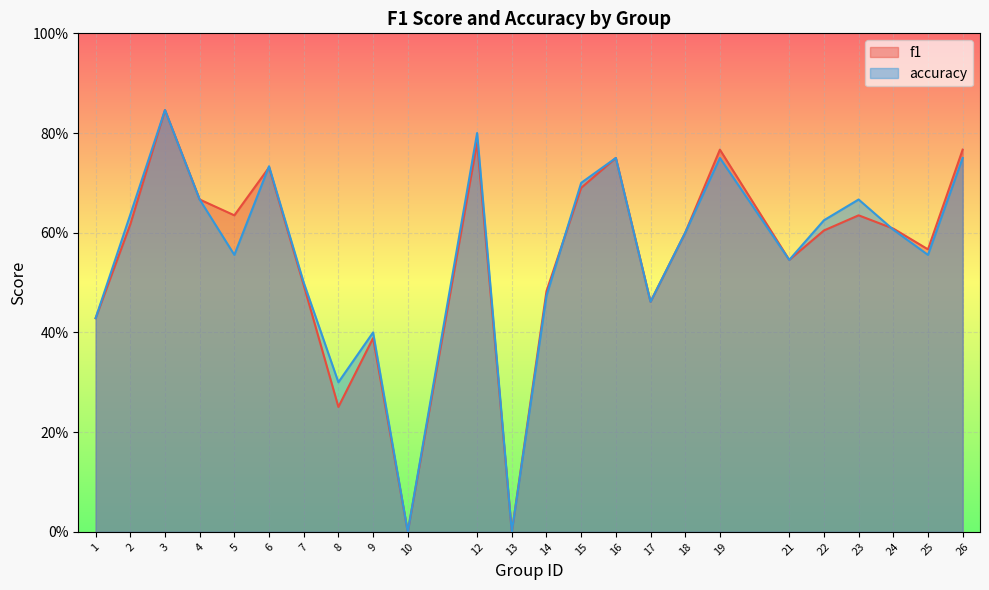

How many values in f1 are above zero?

22